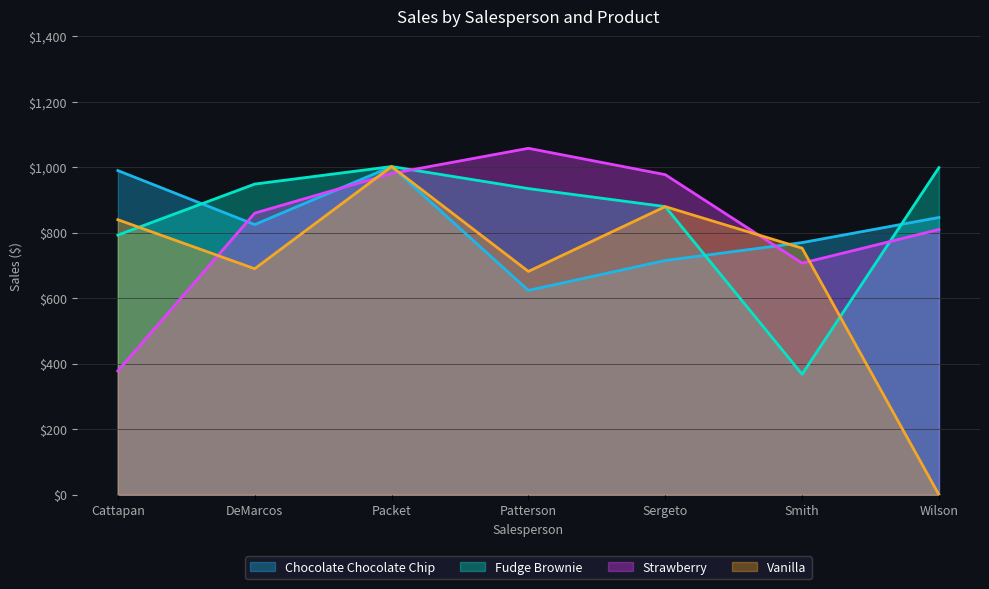

Which category has the lowest value in the Fudge Brownie series?

Smith